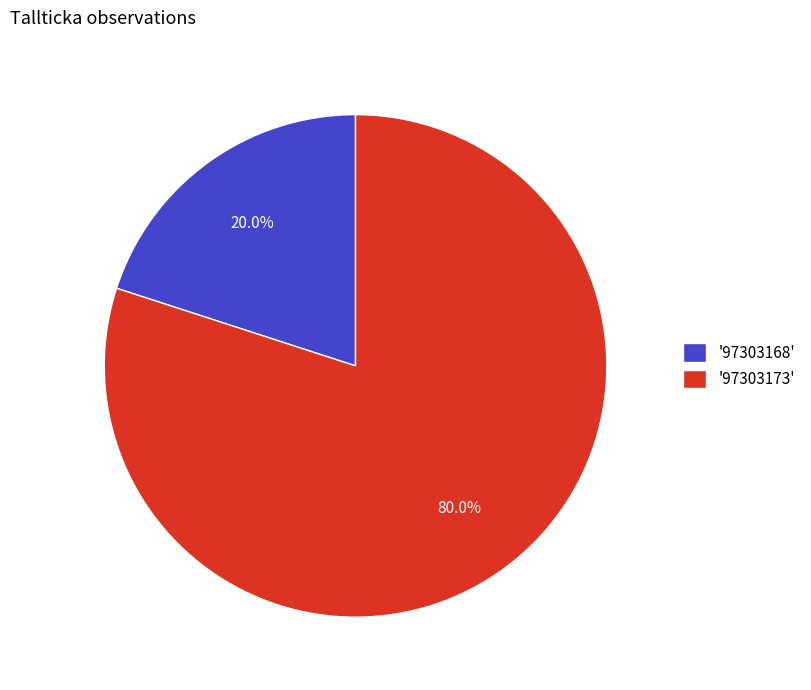

What is the smallest slice in the pie chart?

'97303168'